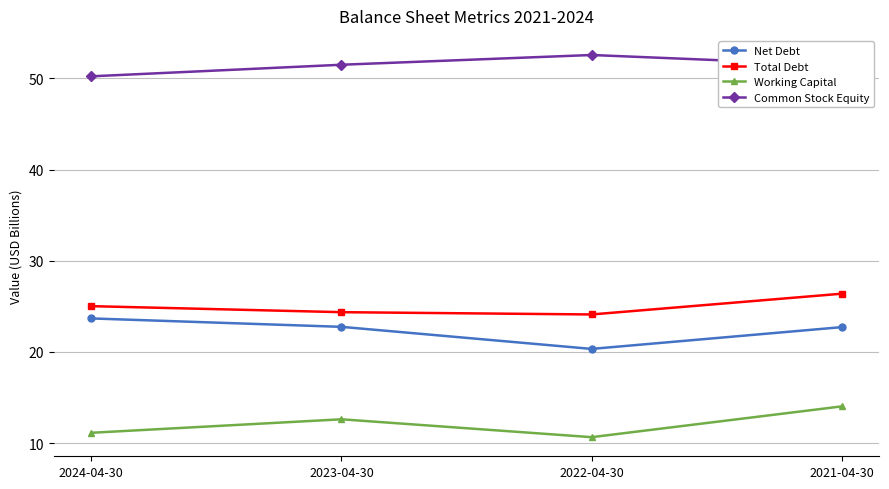

List the series in order of their peak value, highest first.

Common Stock Equity, Total Debt, Net Debt, Working Capital